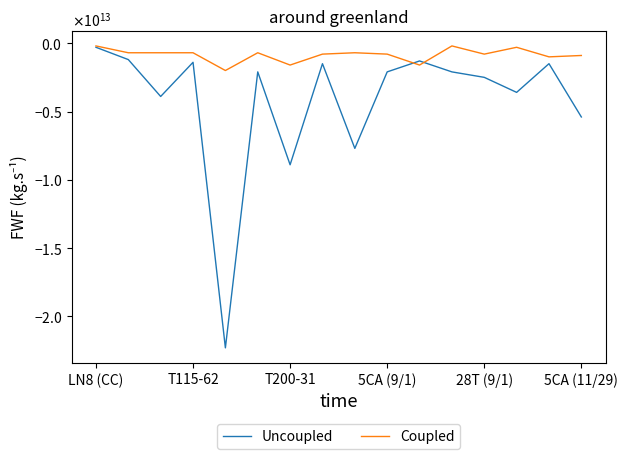

What are all the series names shown in the legend?

Uncoupled, Coupled